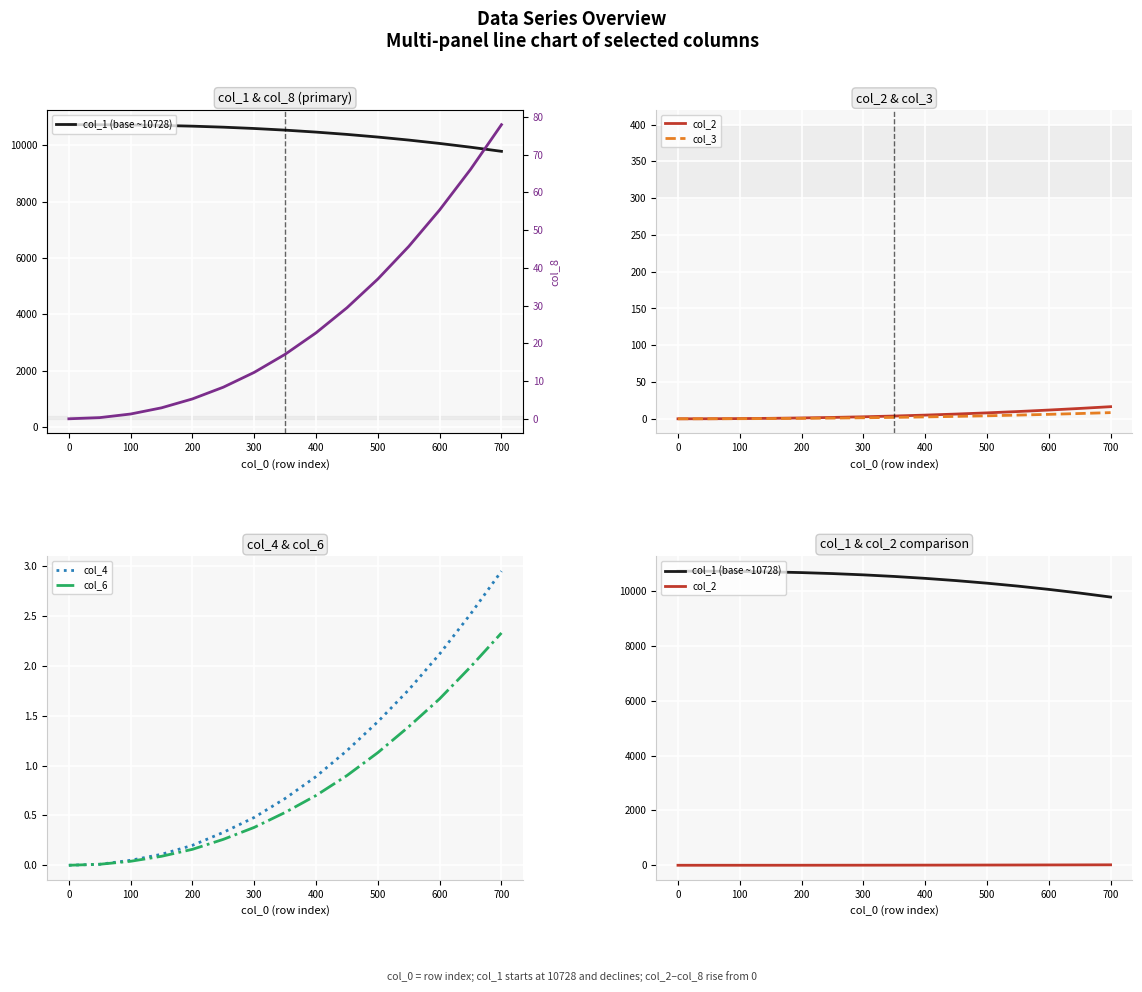

Which category has the highest value in the col_4 series?

700